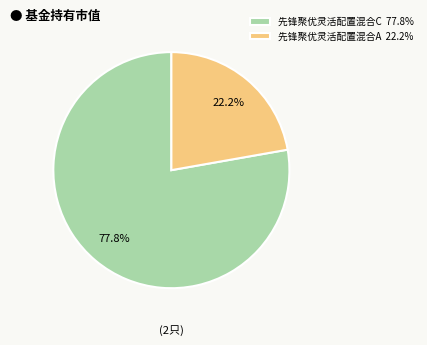

Does 先锋聚优灵活配置混合C represent more than half of the total?

Yes